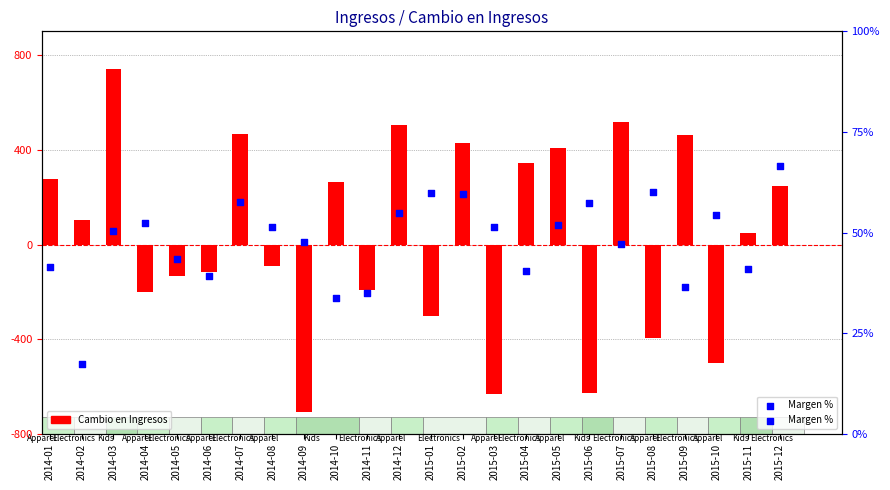

What are all the series names shown in the legend?

Cambio en Ingresos, Margen %